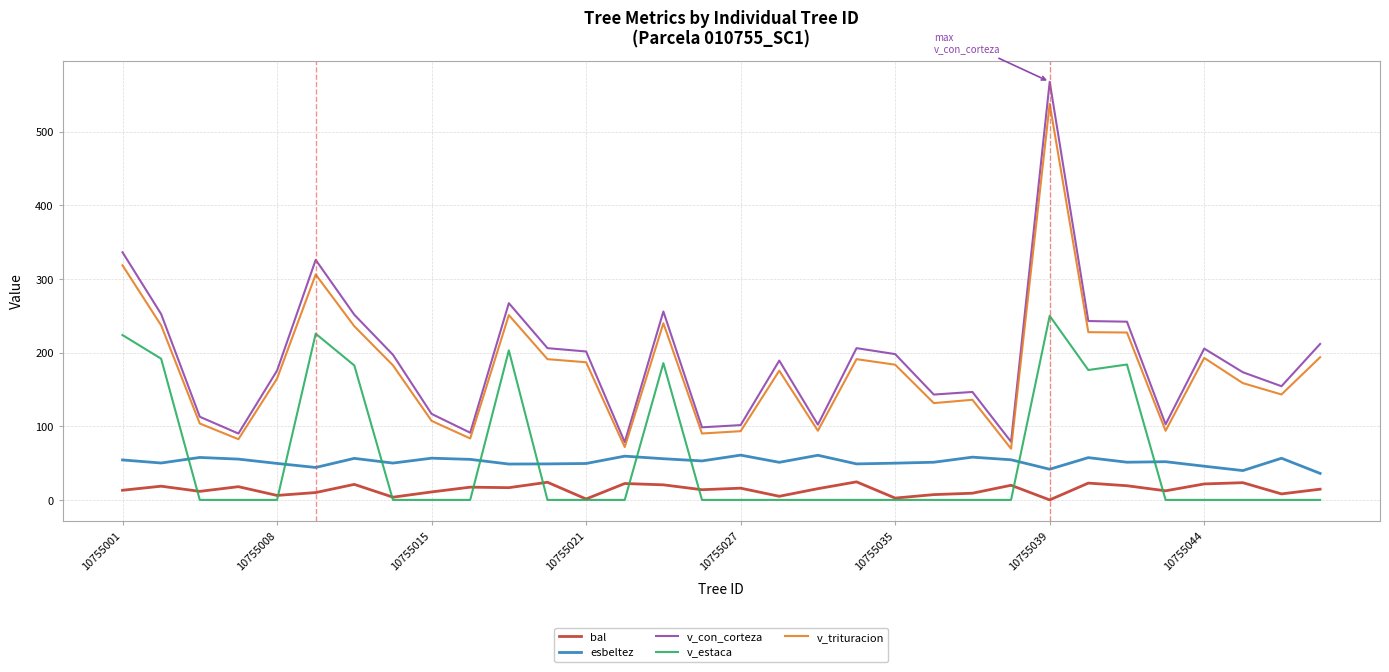

List the series in order of their peak value, lowest first.

bal, esbeltez, v_estaca, v_trituracion, v_con_corteza